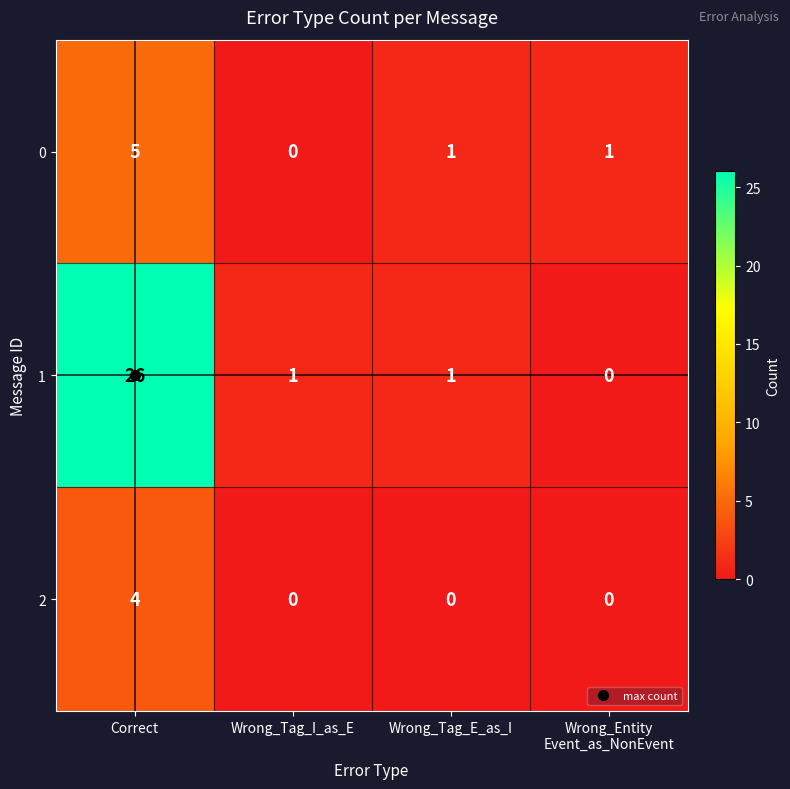

What is the sum of all 2 values?

4